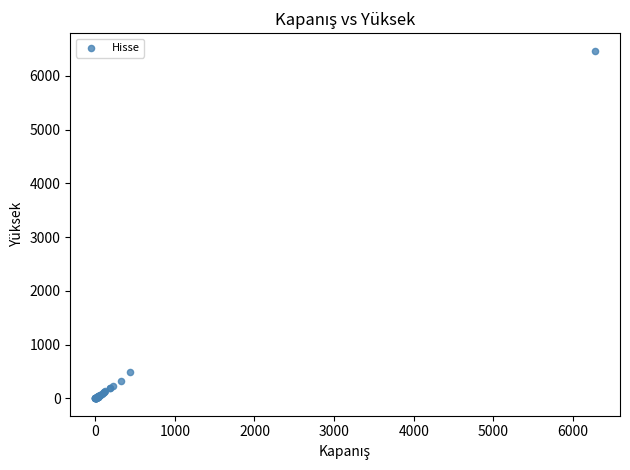

What Y value in the scatter plot is closest to 3237?

485.0